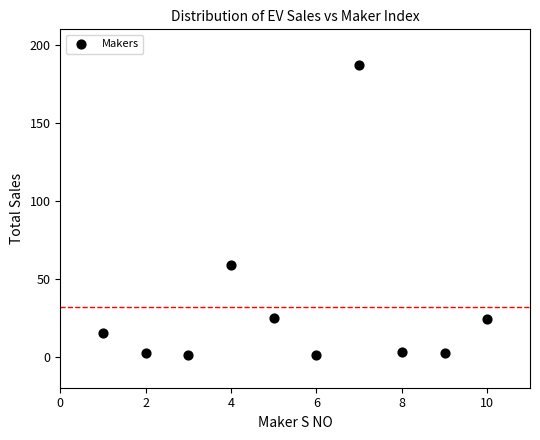

What Y value in the scatter plot is closest to 94?

59